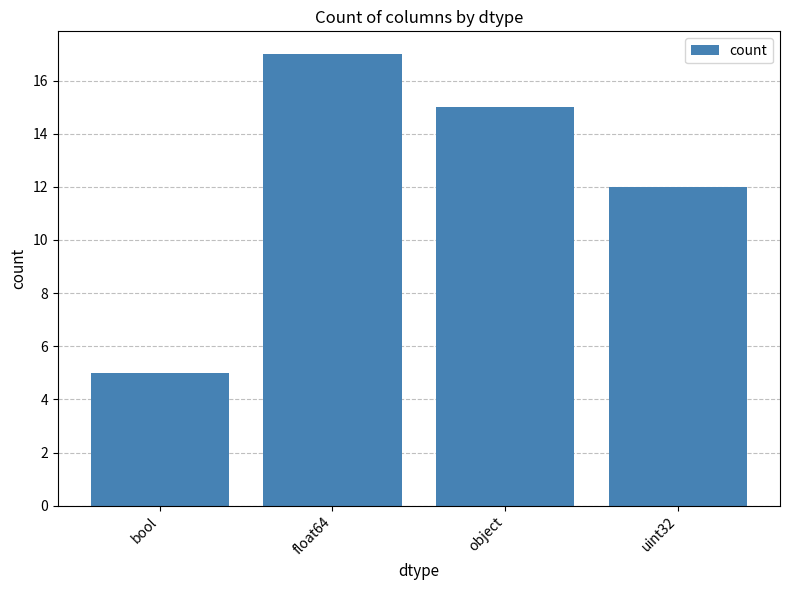

List the labels in order of value, smallest first.

bool, uint32, object, float64